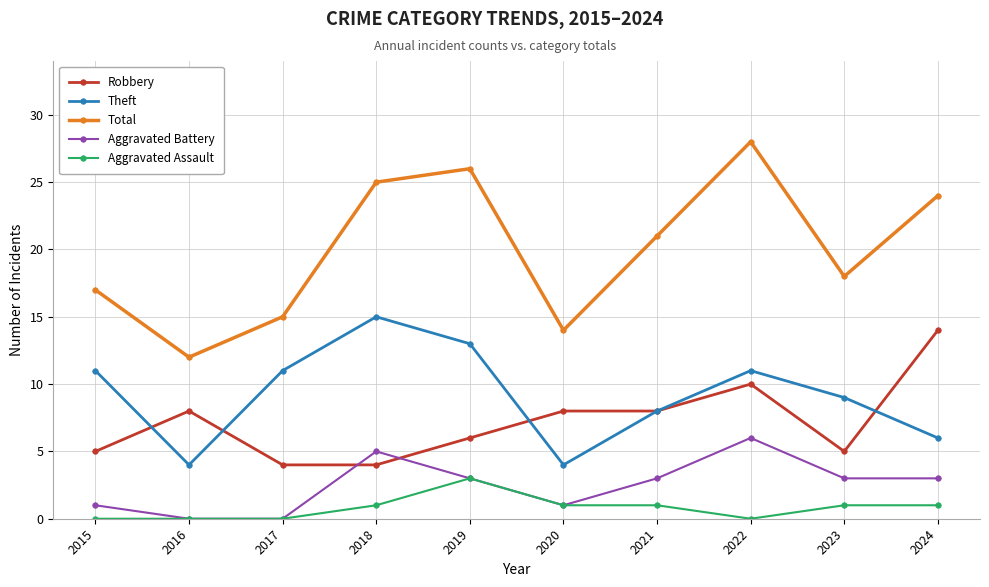

The value of Aggravated Assault at 2024 is 1. True or false?

True